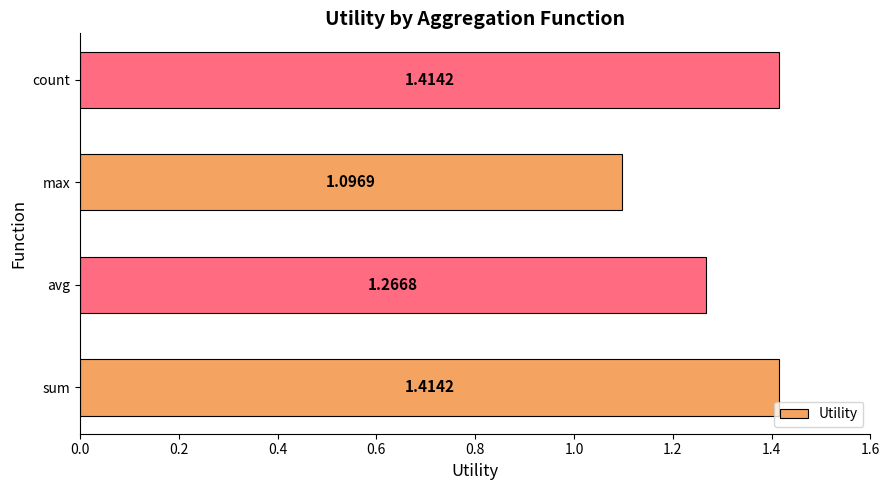

What is the ratio of the value at max to the value at sum?

0.8